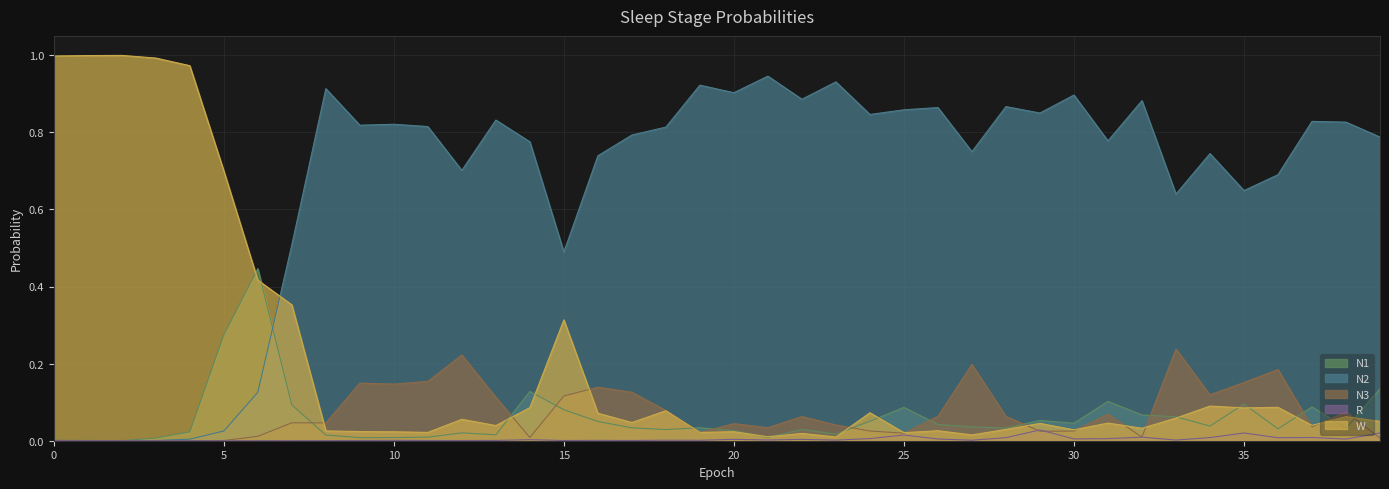

Where do N2 and W first cross each other?

6 and 7